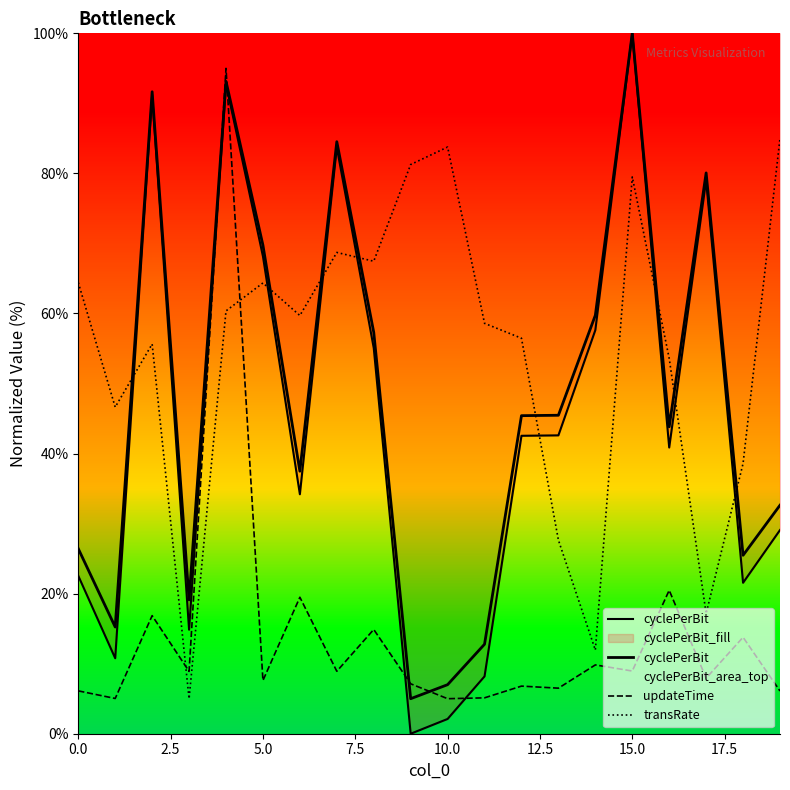

What is the minimum value for transRate?

5.0